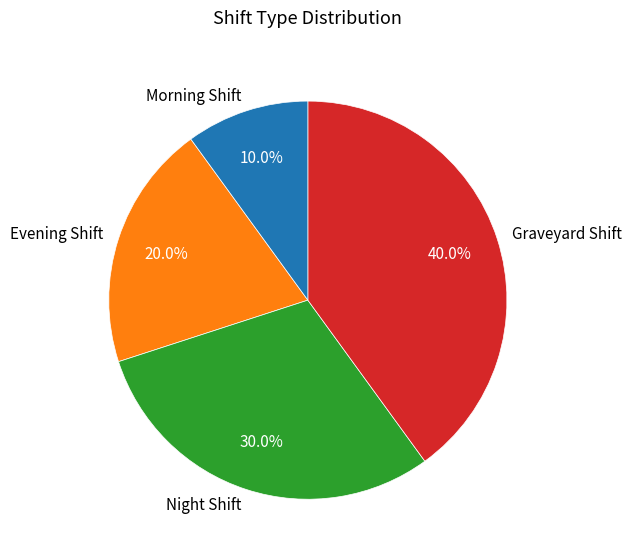

Combined, do Morning Shift and Night Shift account for over 50%?

No